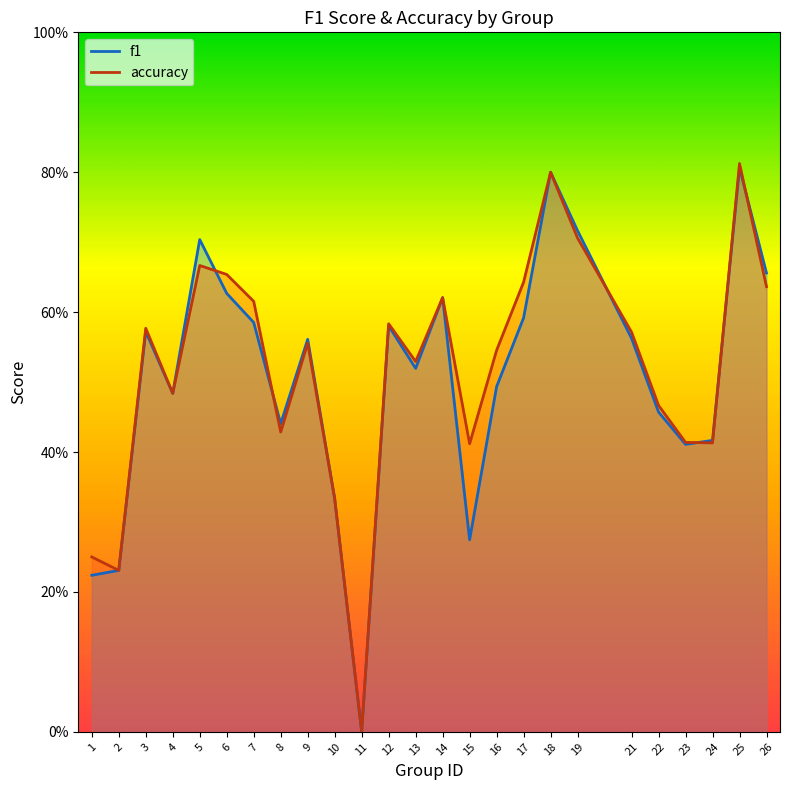

Is it true that f1 equals 0.2 at 21?

False